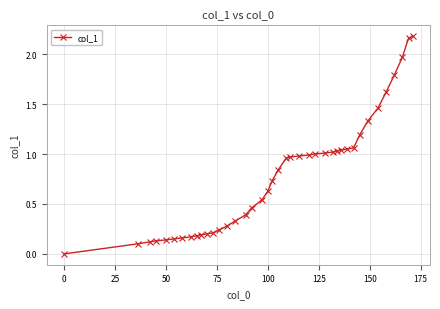

Count the number of data series in this chart.

1